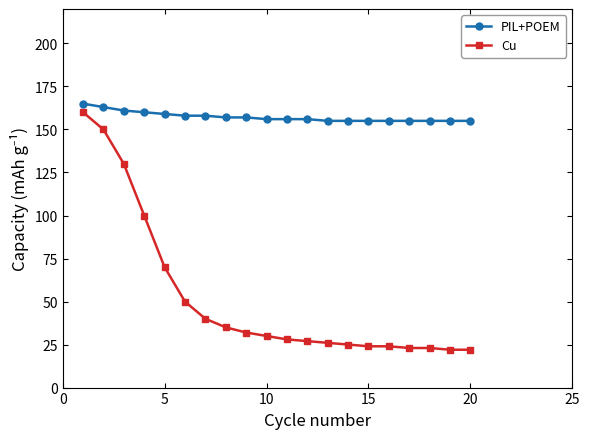

What is the sum of all Cu values?

1041